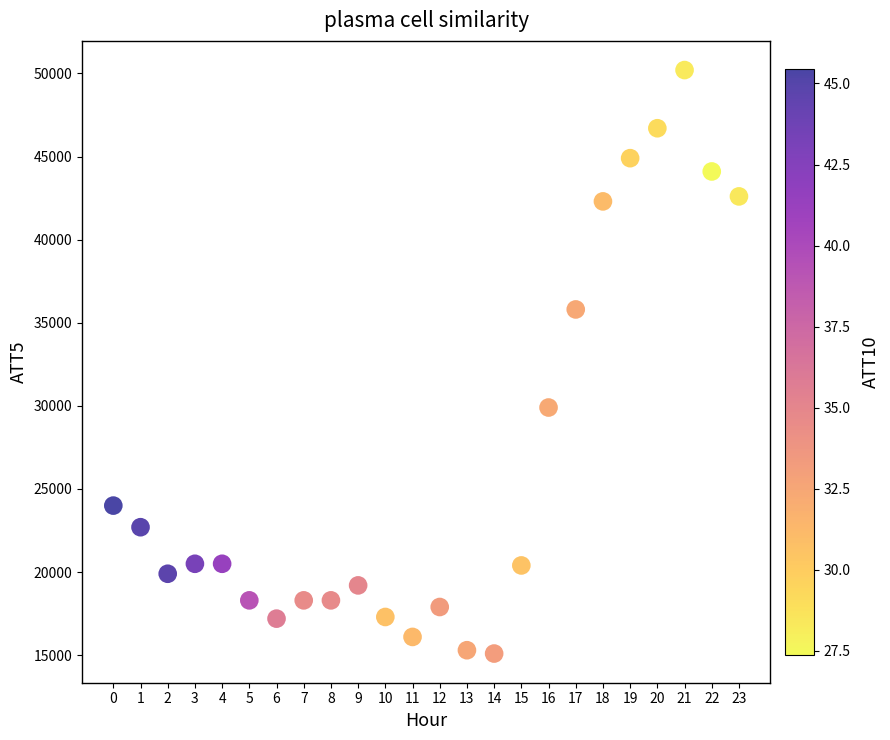

What is the range of Y values (max minus min)?

35100